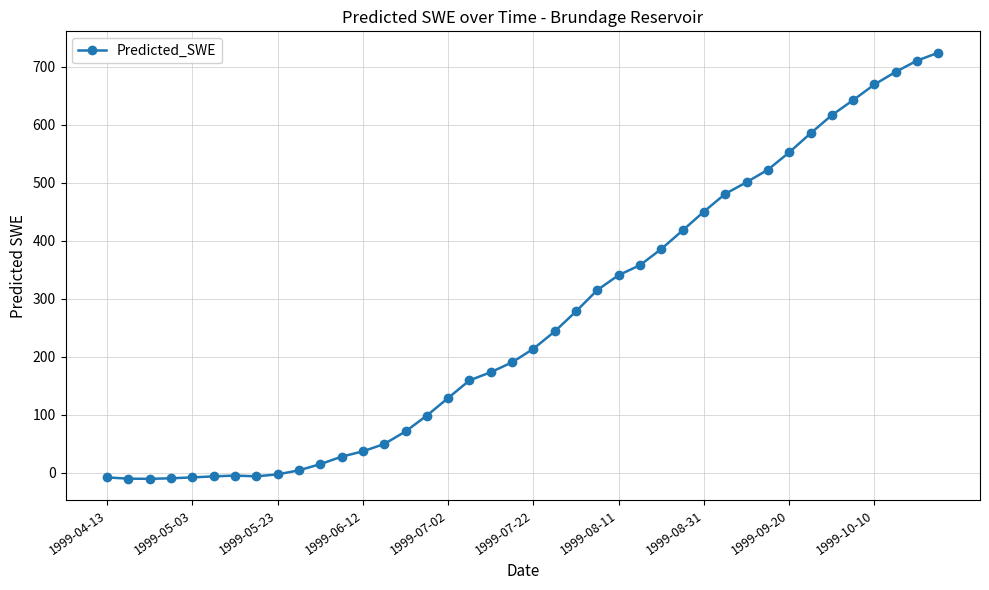

What is the value of the 33rd point from the left?

552.6